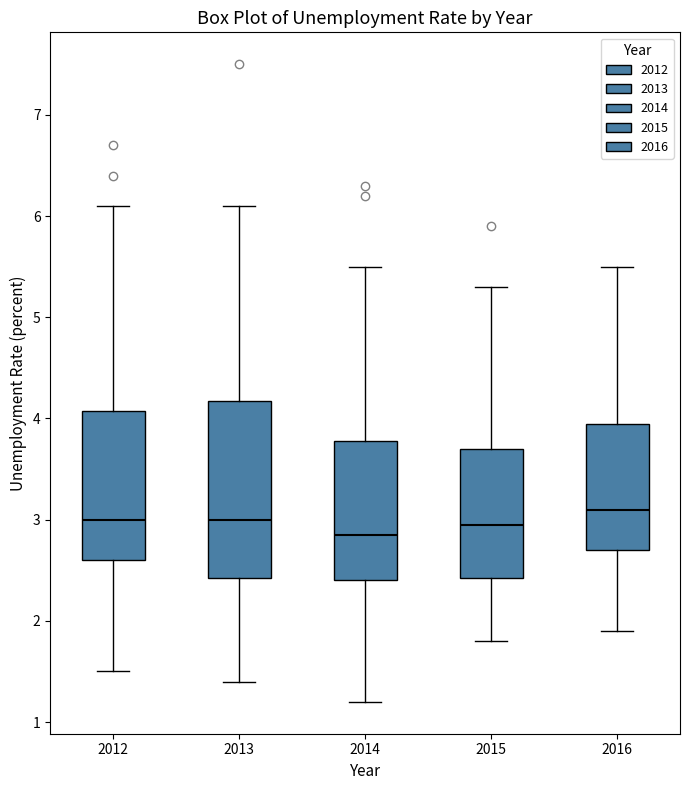

Reading left to right, read every box against the y-axis: the position of its median line, the range the box covers, and the ends of its whiskers. The values are not printed on the chart, so give them approximately, as read against the axis.

2012: median 3.0, box 2.6 to 4.1, whiskers 1.5 to 6.1
2013: median 3.0, box 2.4 to 4.2, whiskers 1.4 to 6.1
2014: median 2.9, box 2.4 to 3.8, whiskers 1.2 to 5.5
2015: median 3.0, box 2.4 to 3.7, whiskers 1.8 to 5.3
2016: median 3.1, box 2.7 to 4.0, whiskers 1.9 to 5.5